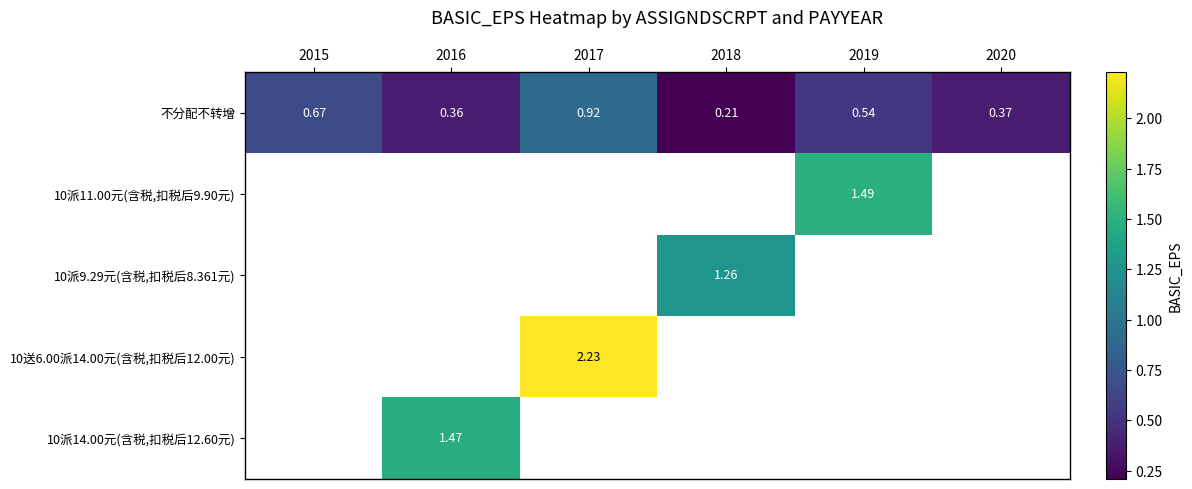

What is the sum of all 不分配不转增 values?

3.1